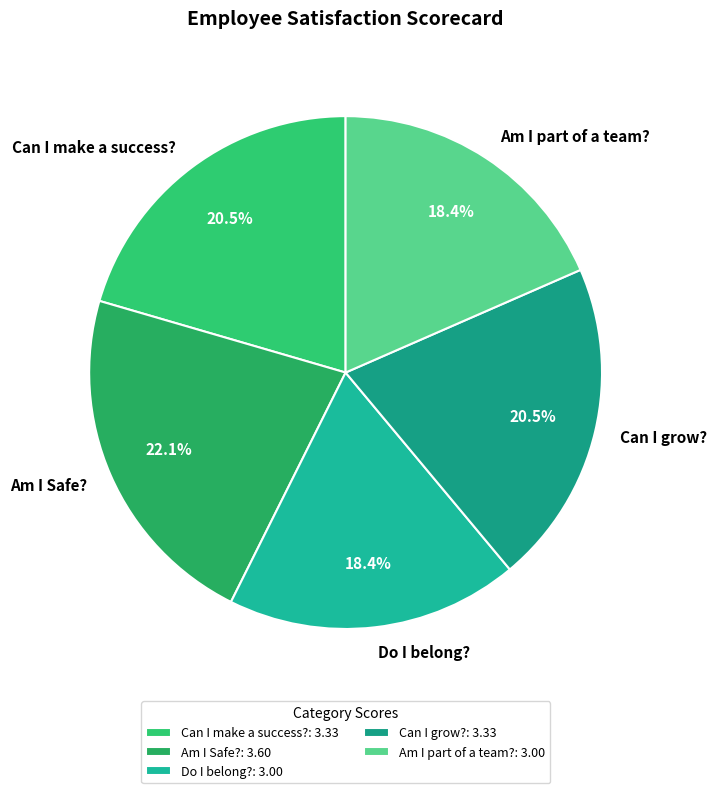

Is it true that Can I make a success? is 28% of the pie?

False